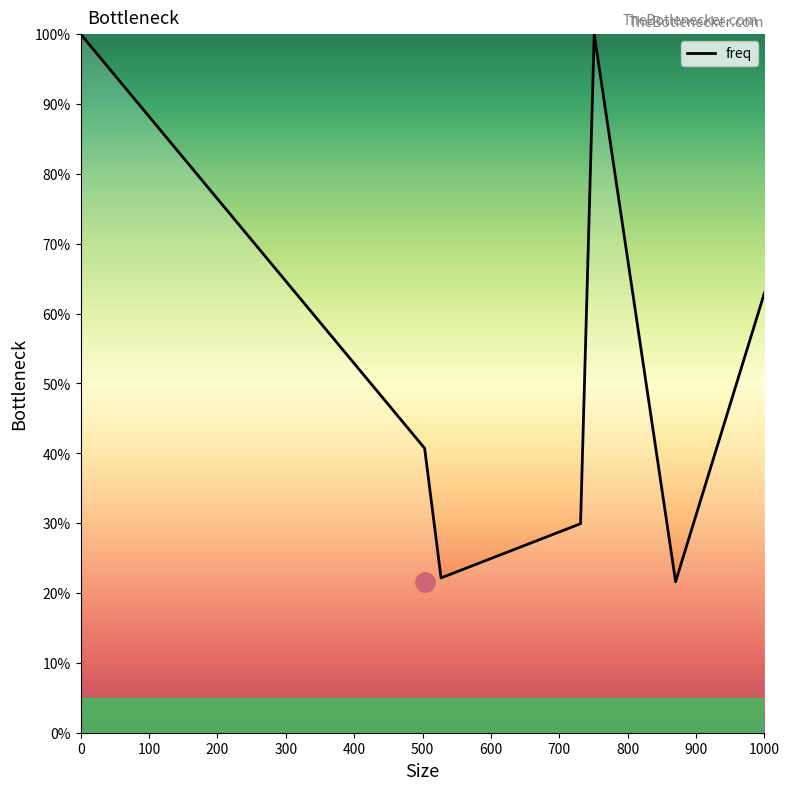

List the labels in order of value, smallest first.

500, 200, 300, 100, 600, 0, 400